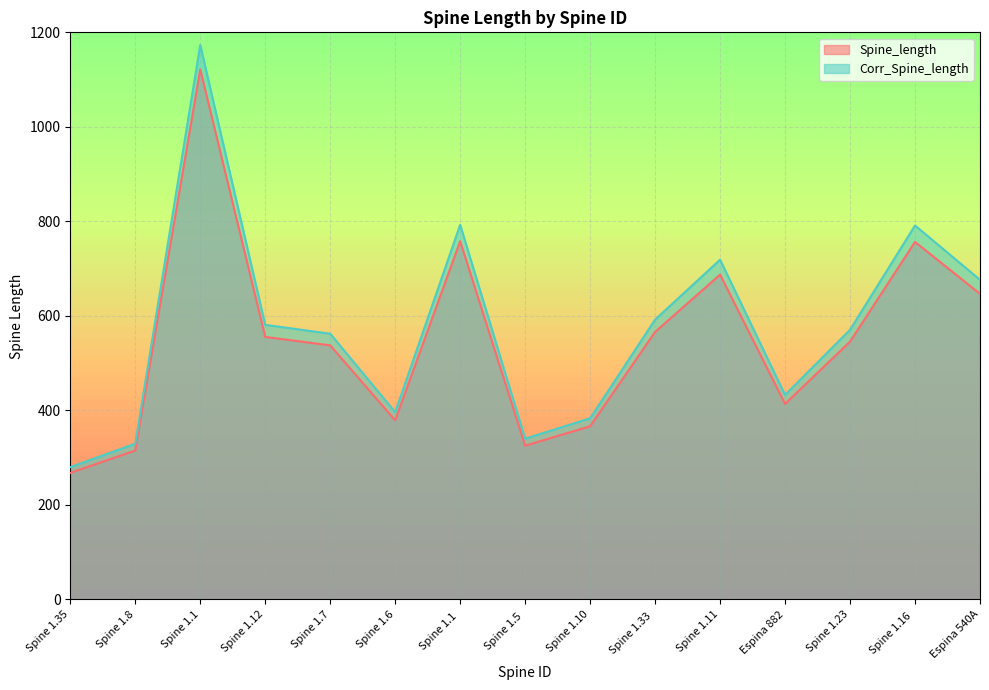

Does the chart display data point markers on the line(s)?

No